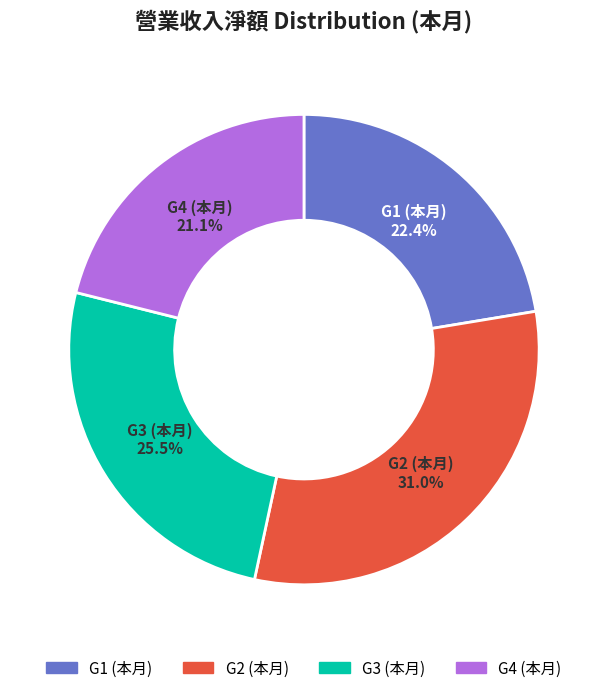

Between G1 (本月) and G3 (本月), which is larger?

G3 (本月)